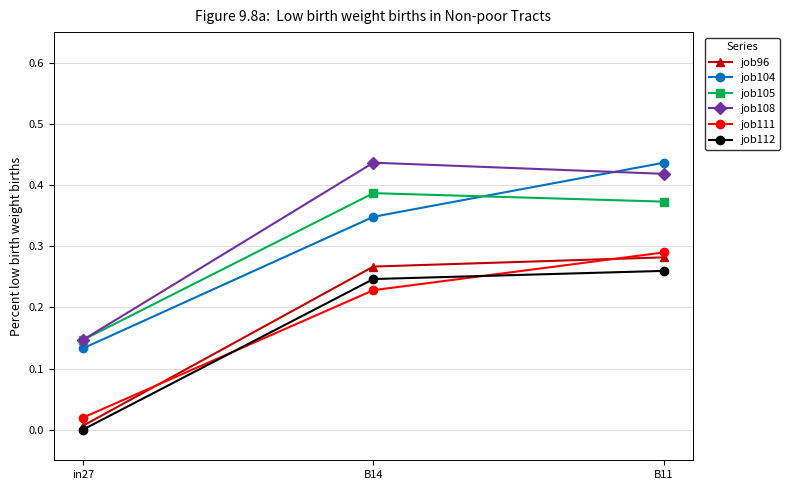

Is the value of job96 at B11 greater than the value of job104 at B11?

No